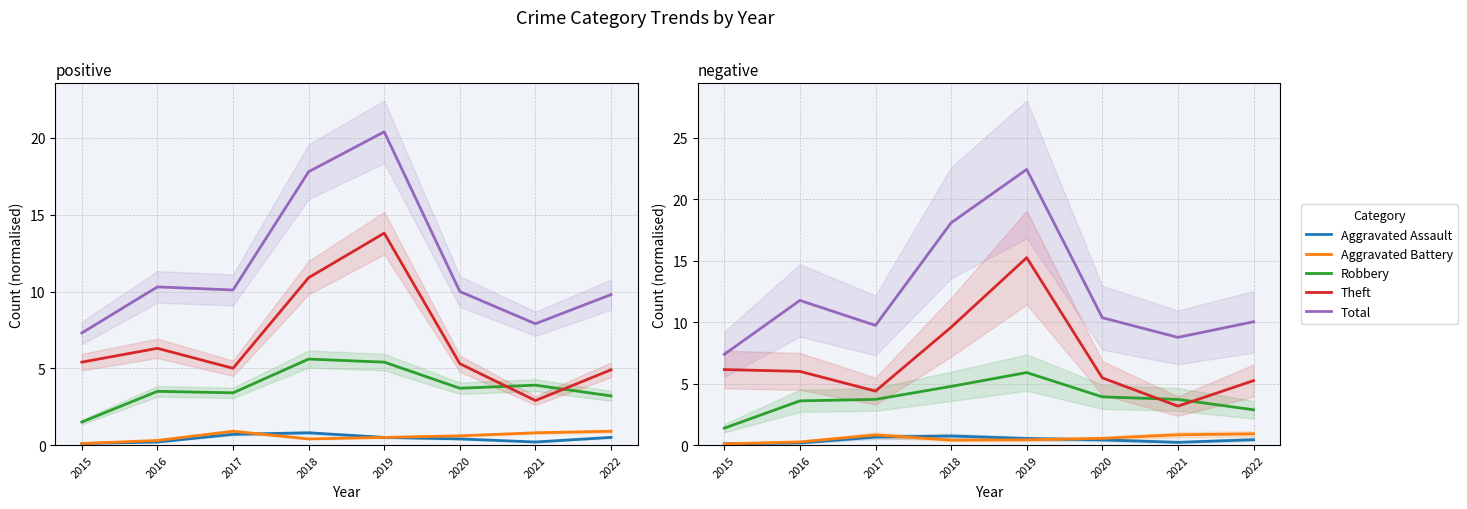

Where is Theft nearest to the value 9?

2018